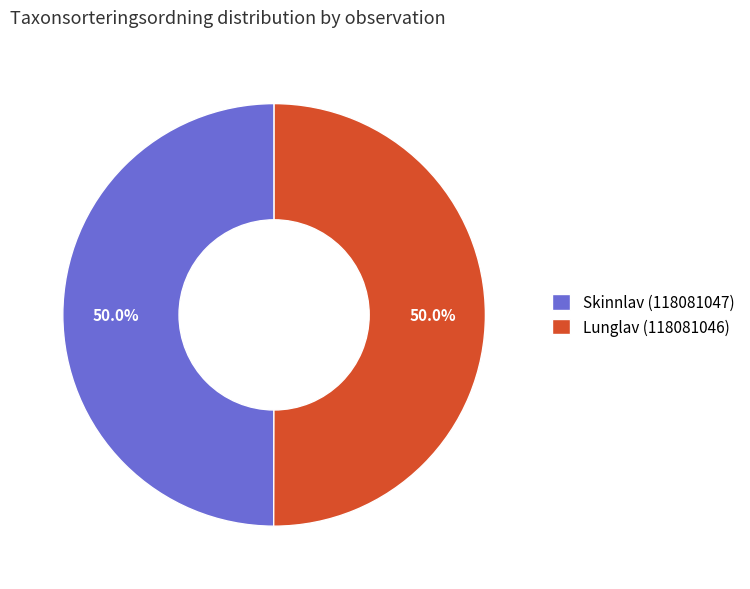

What percentage do Lunglav (118081046) and Skinnlav (118081047) together represent?

100.0%